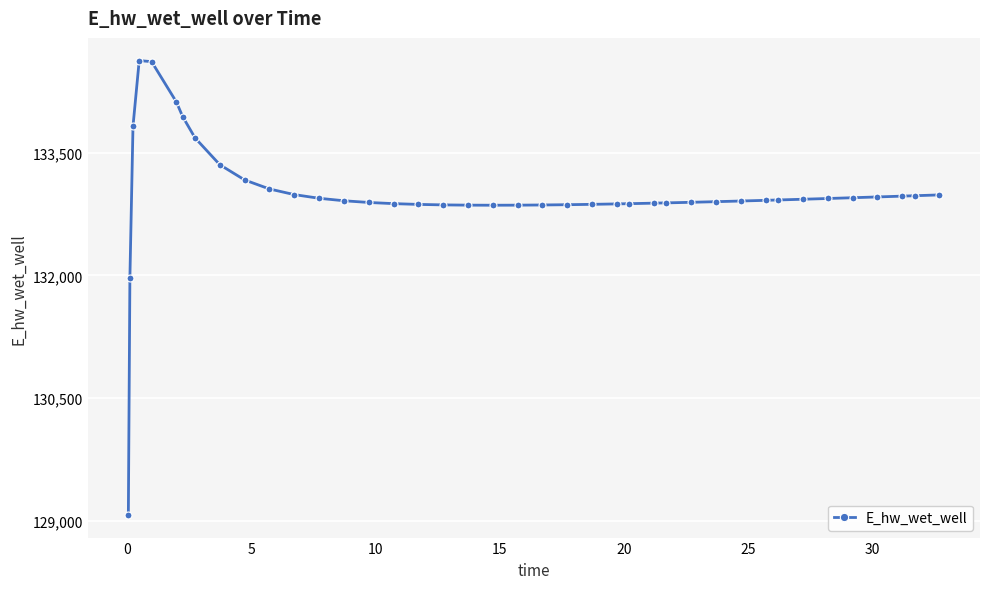

What is the maximum value shown in the chart?

134628.0